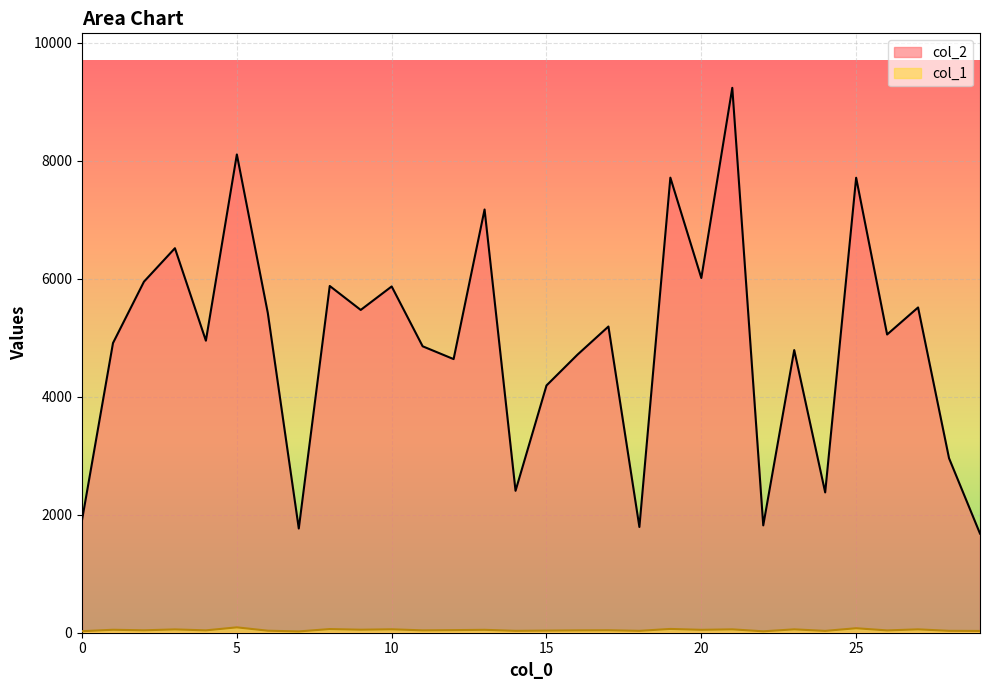

Is the value of col_1 at 18 greater than the value of col_2 at 0?

No